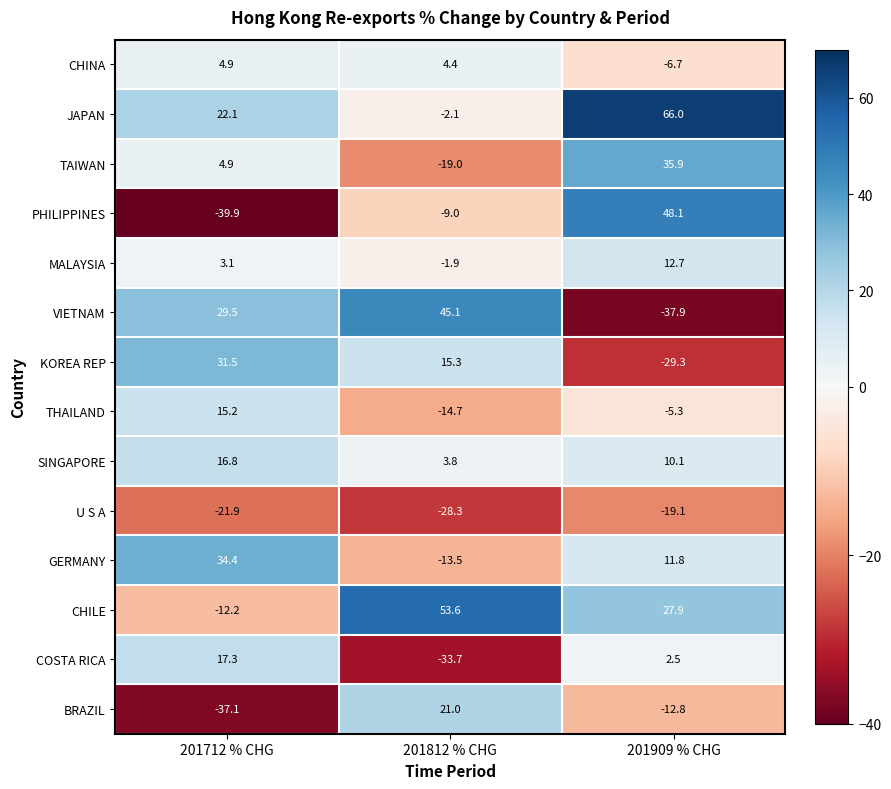

What is the total value across all series at 201909 % CHG?

103.9